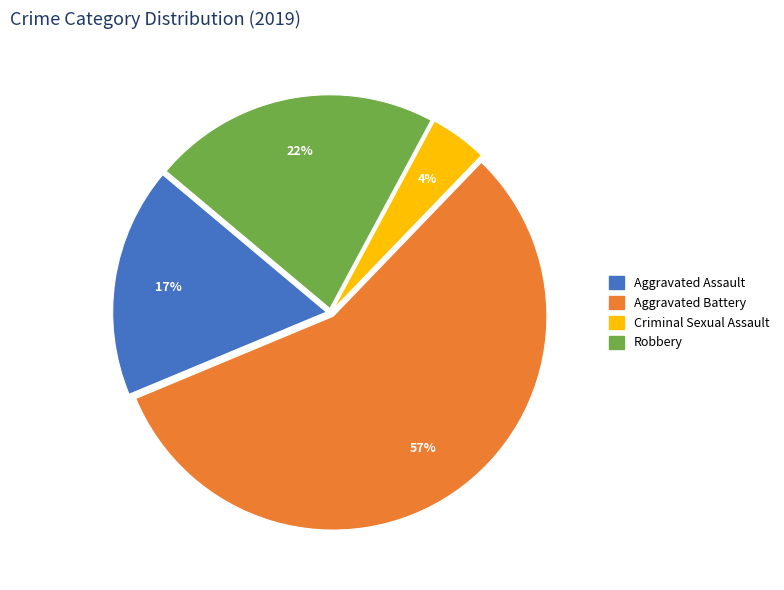

How many segments does this pie chart have?

4